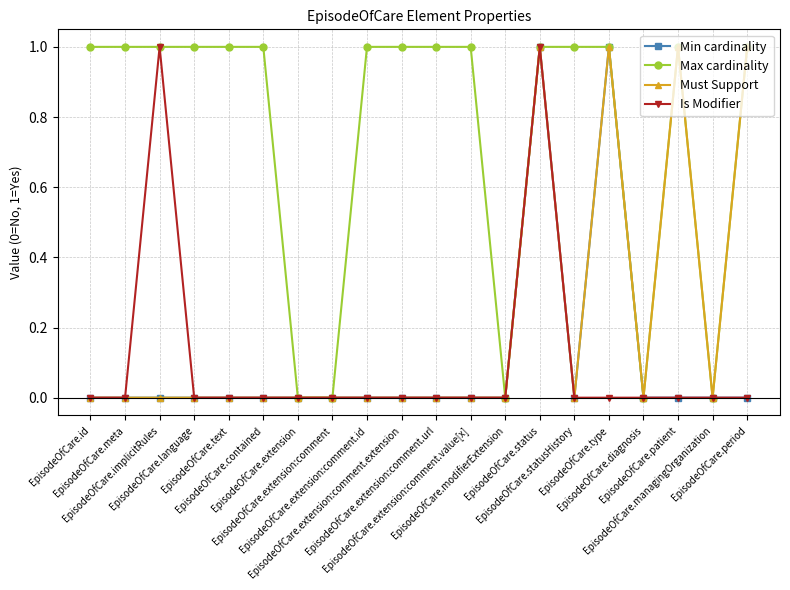

Which series has the largest total across all categories?

Max cardinality